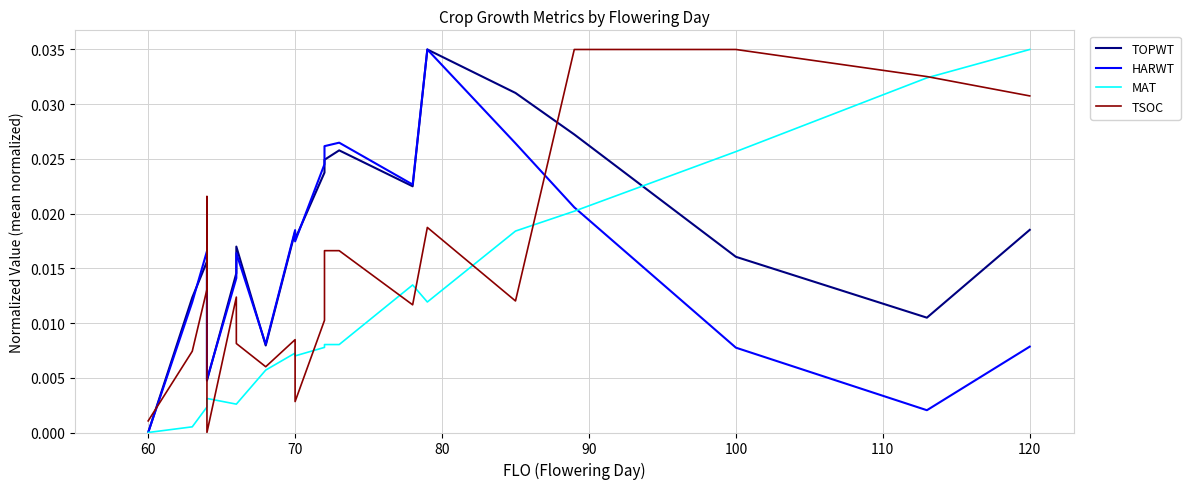

Rank the series at 100 from lowest to highest value.

HARWT, TOPWT, MAT, TSOC